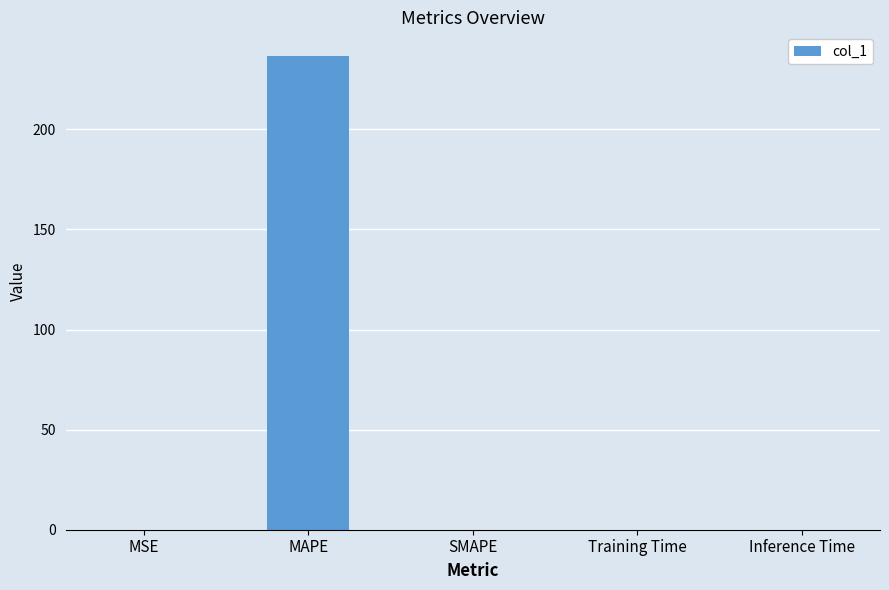

How many data points does each series have?

5